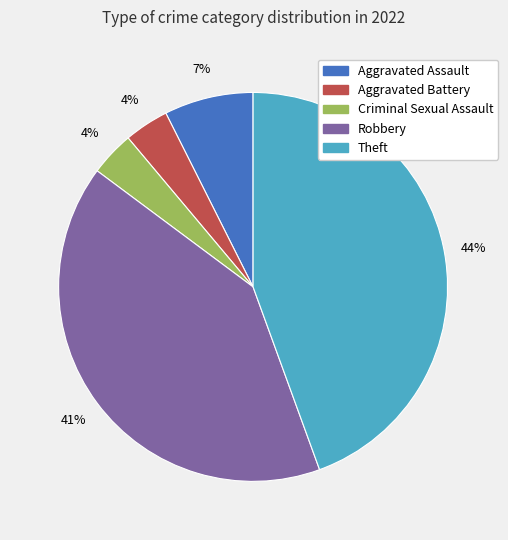

To the nearest percent, what is the average slice percentage?

20%